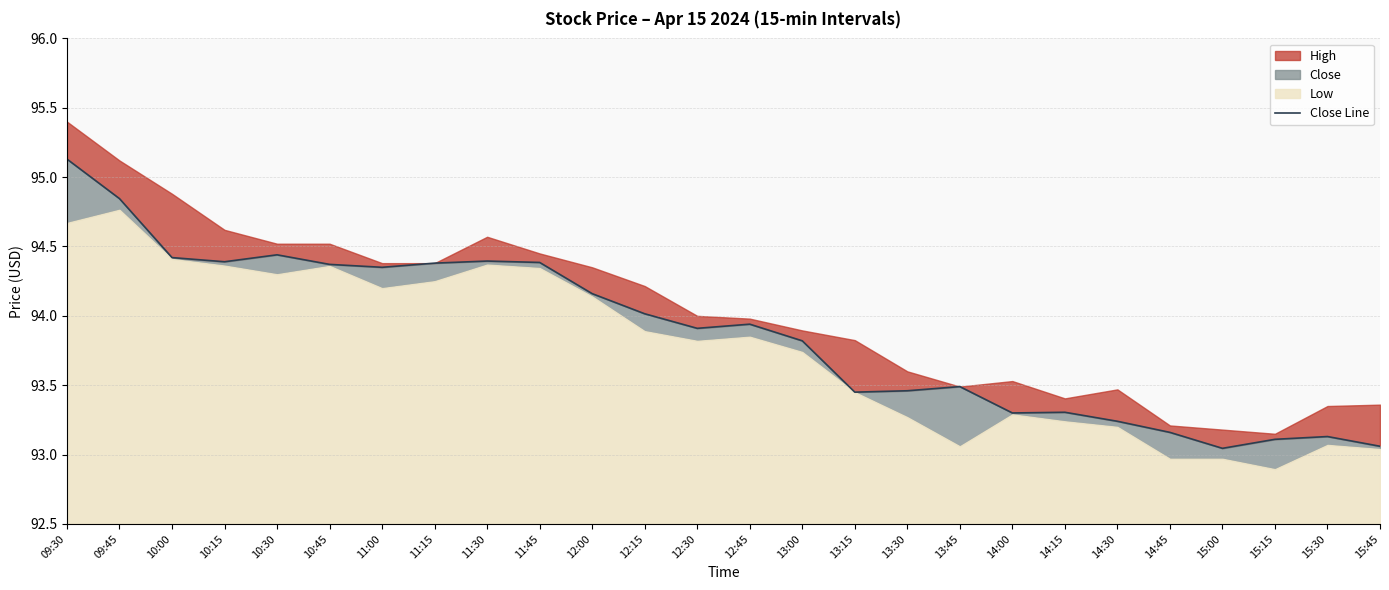

Approximately how many times larger is the value at 15:15 compared to 14:30?

1.0